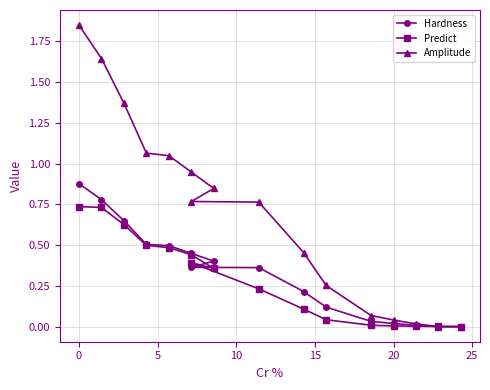

How many times do Predict and Hardness cross each other?

3